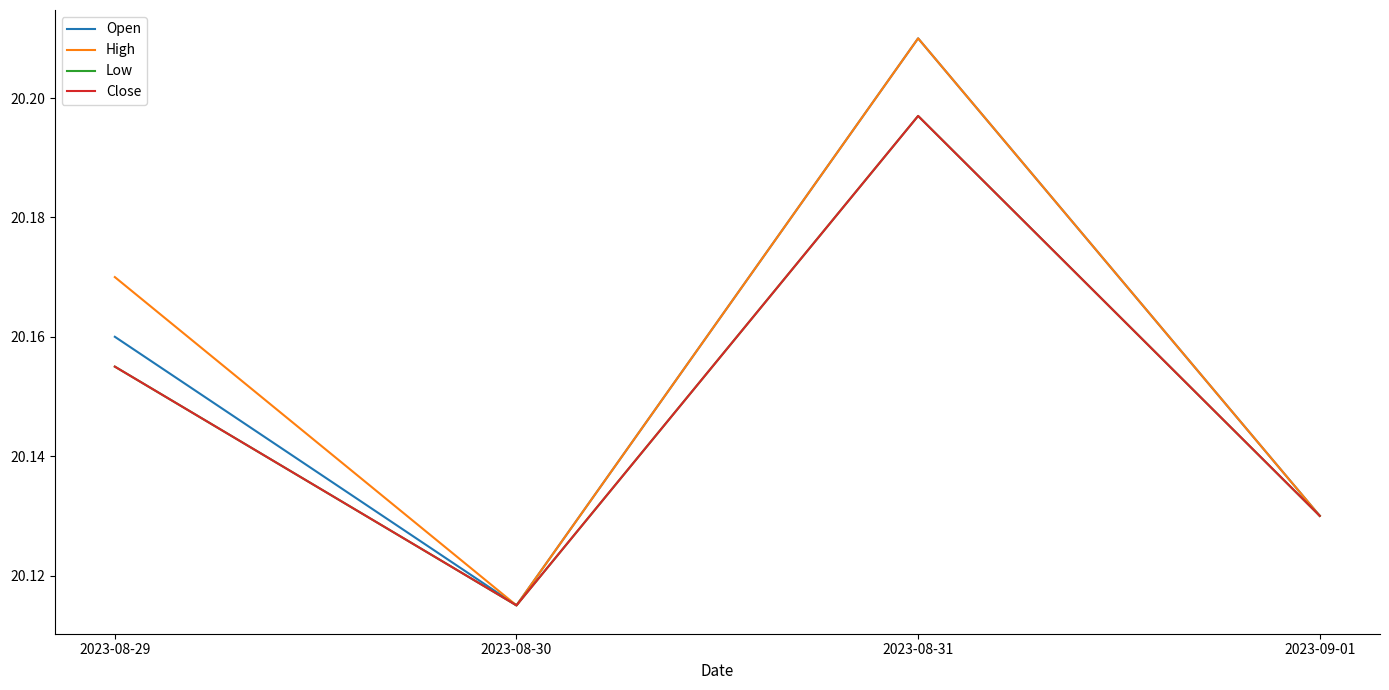

At how many categories does at least one series exceed 20?

4